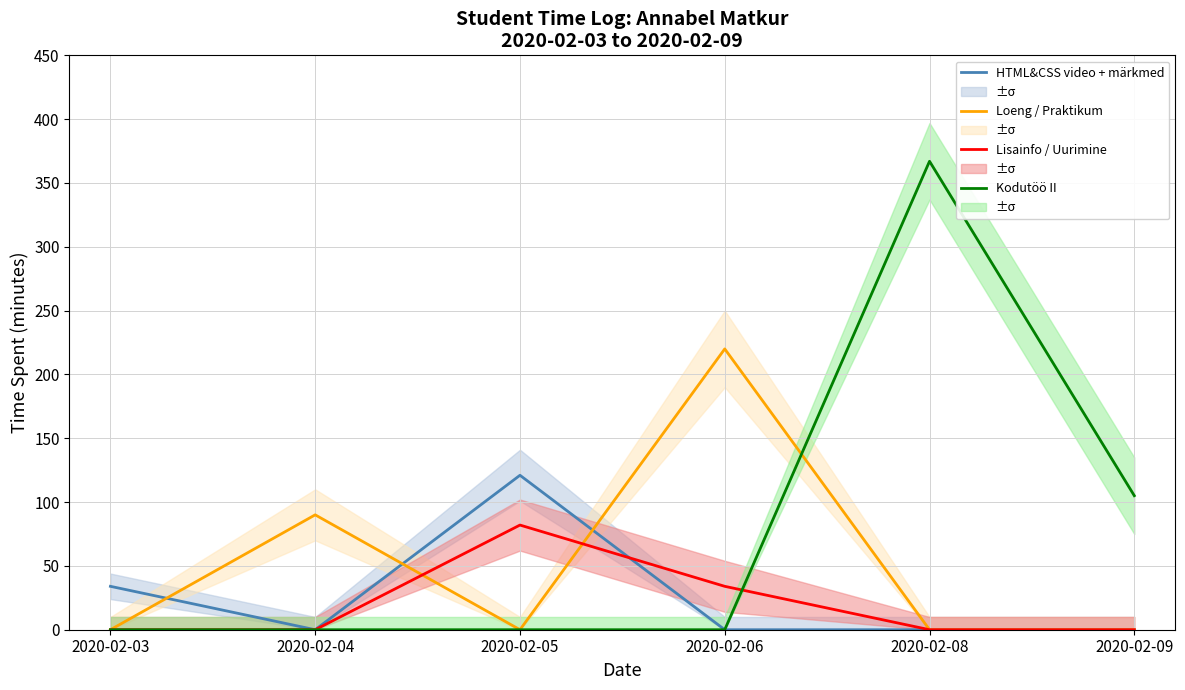

What are all the series names shown in the legend?

HTML&CSS video + märkmed, Loeng / Praktikum, Lisainfo / Uurimine, Kodutöö II